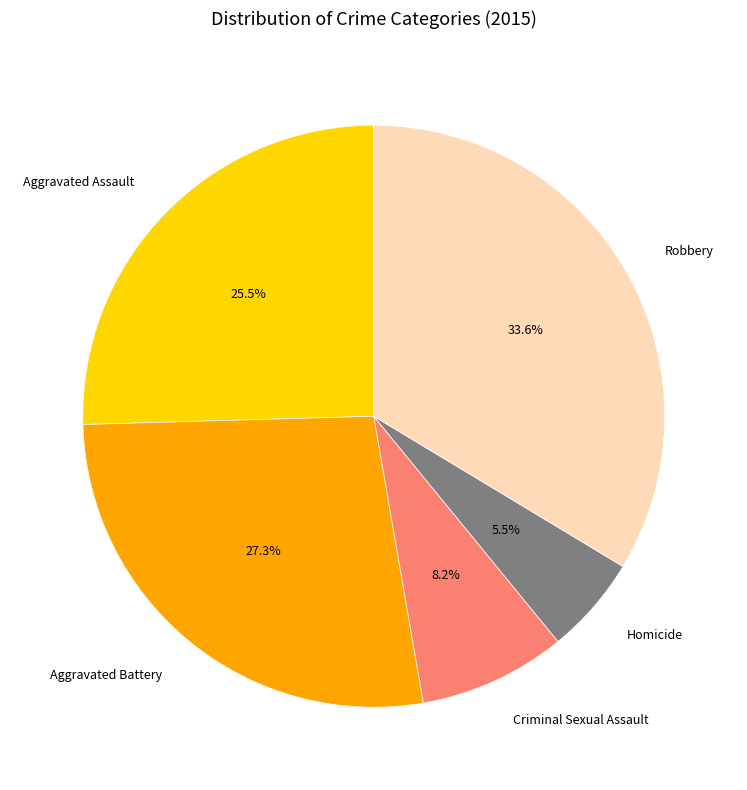

Between Homicide and Robbery, which is larger?

Robbery